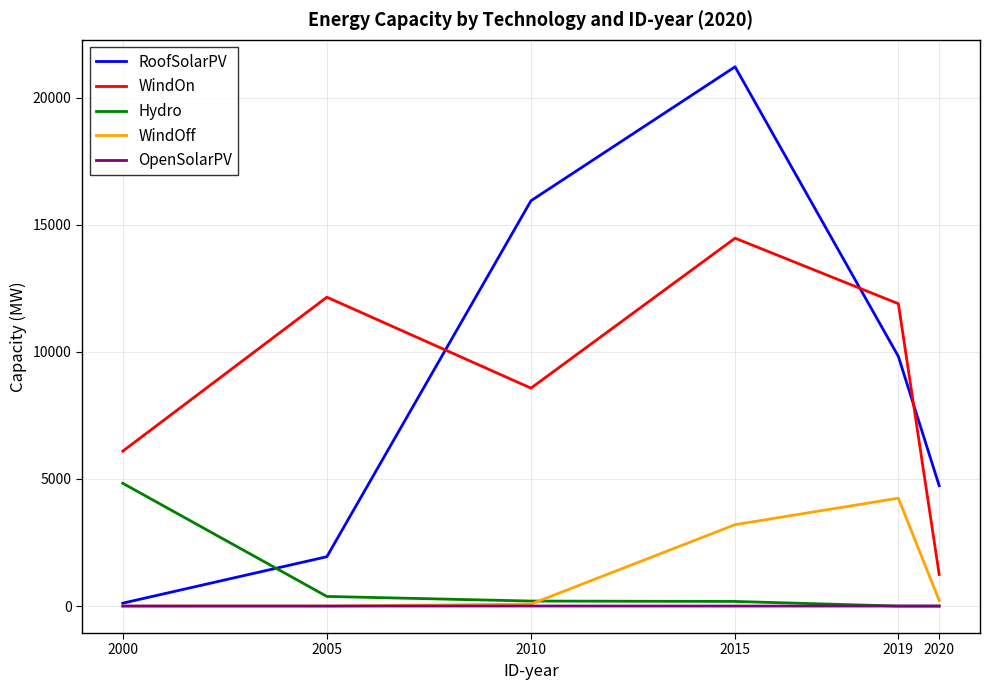

True or false: RoofSolarPV has a value of 4736 at 2020.

True